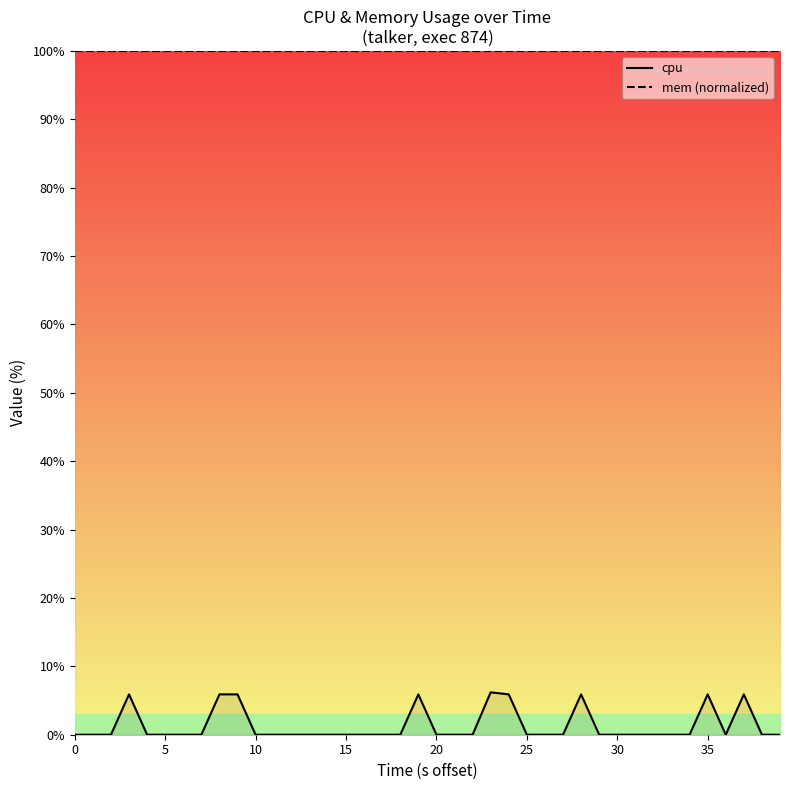

Reading left to right, extract all data points from this chart.

cpu: 0.0	0.0	0.0	5.9	0.0	0.0	0.0	0.0	5.9	5.9	0.0	0.0	0.0	0.0	0.0	0.0	0.0	0.0	0.0	5.9	0.0	0.0	0.0	6.2	5.9	0.0	0.0	0.0	5.9	0.0	0.0	0.0	0.0	0.0	0.0	5.9	0.0	5.9	0.0	0.0
mem (normalized): 100.0	100.0	100.0	100.0	100.0	100.0	100.0	100.0	100.0	100.0	100.0	100.0	100.0	100.0	100.0	100.0	100.0	100.0	100.0	100.0	100.0	100.0	100.0	100.0	100.0	100.0	100.0	100.0	100.0	100.0	100.0	100.0	100.0	100.0	100.0	100.0	100.0	100.0	100.0	100.0